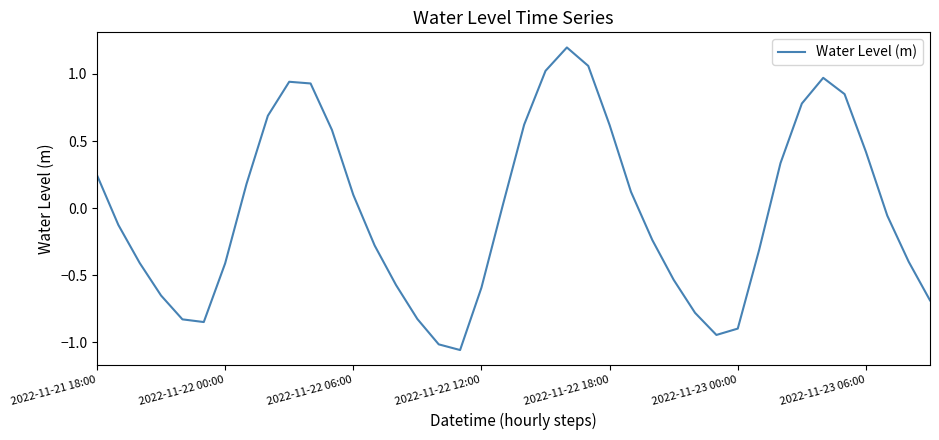

What is the greatest value displayed?

1.2